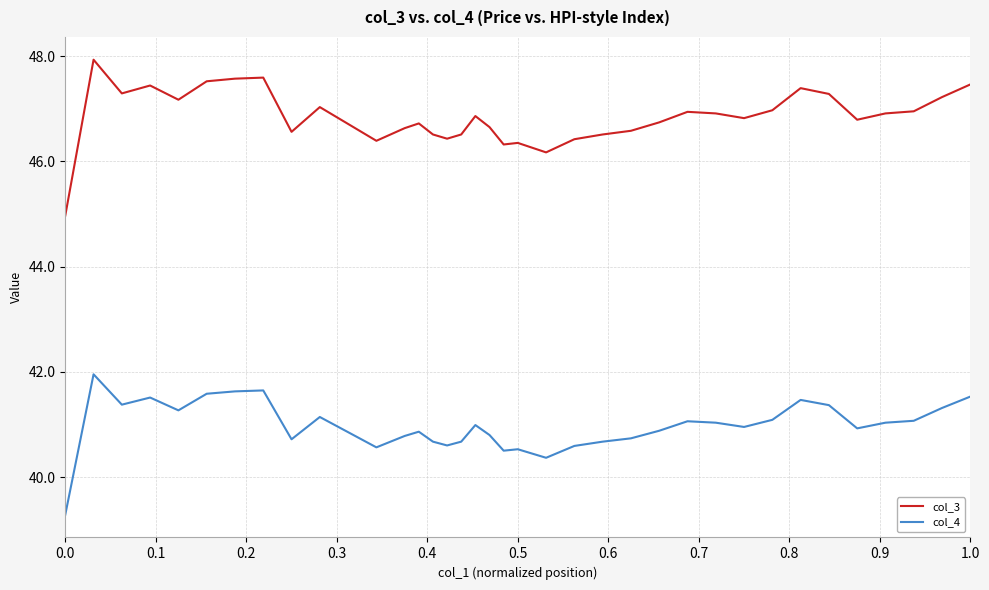

What is the minimum value for col_3?

45.0